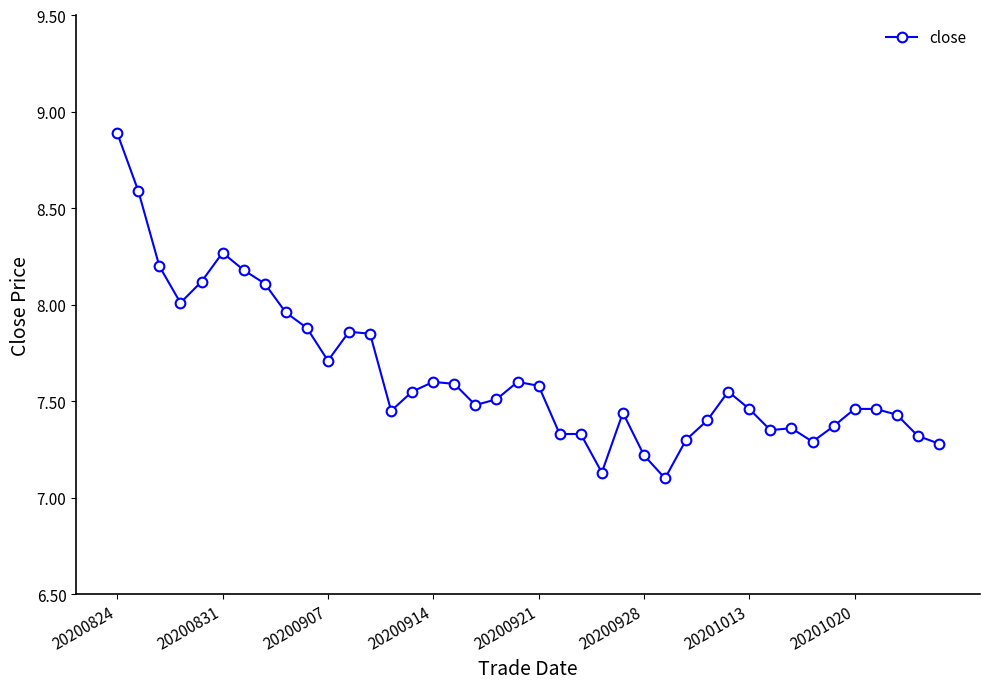

What is the maximum value shown in the chart?

8.9